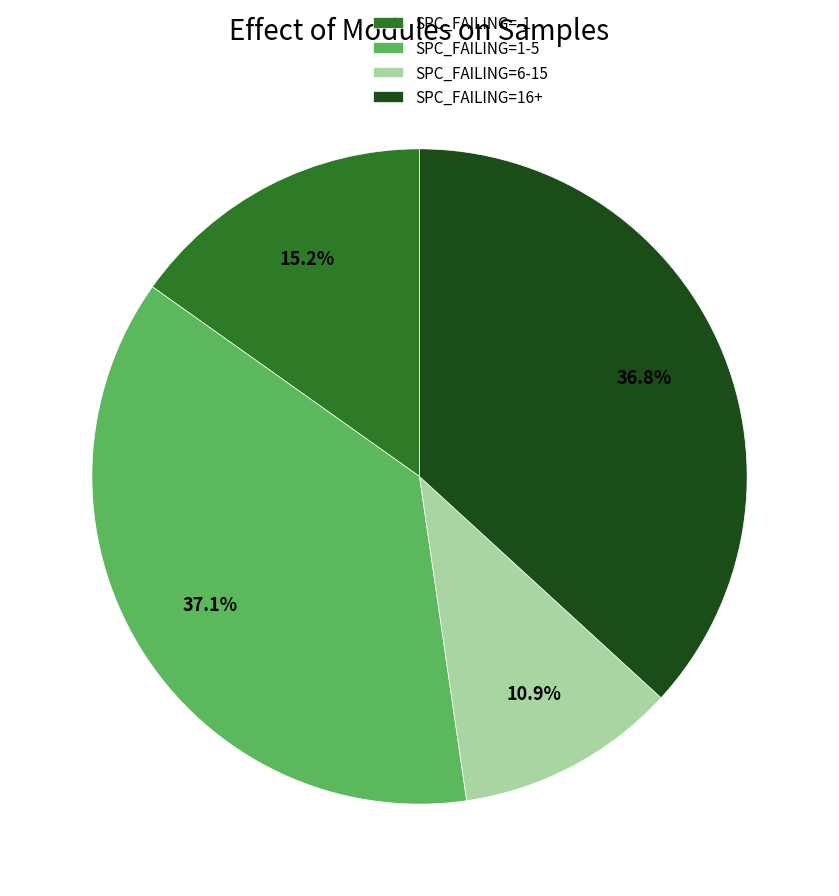

Does SPC_FAILING=1-5 account for over 50% of the chart?

No